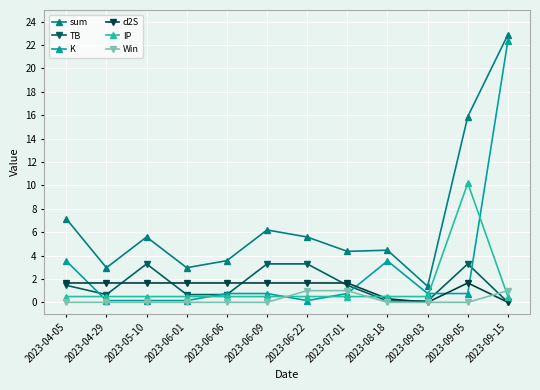

True or false: sum has more than 0 points higher than both neighbors.

True